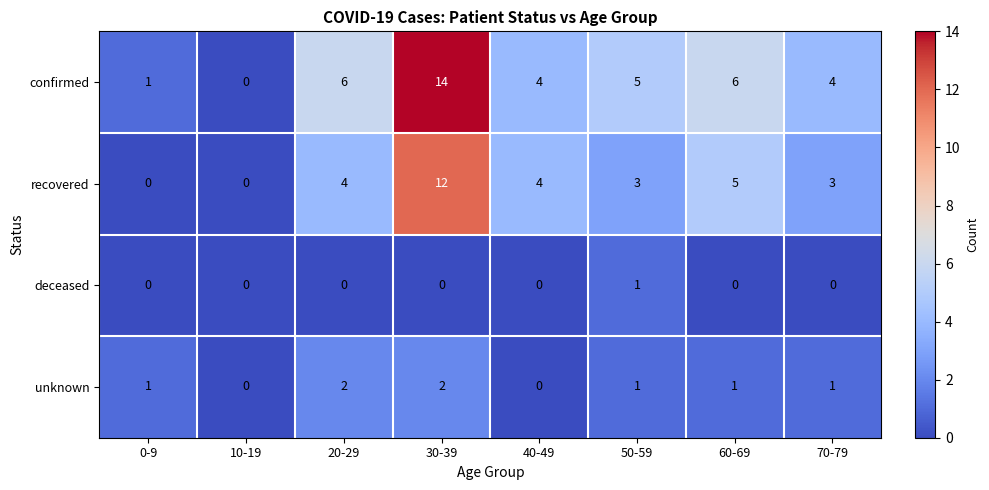

At how many categories does at least one series exceed 8?

1